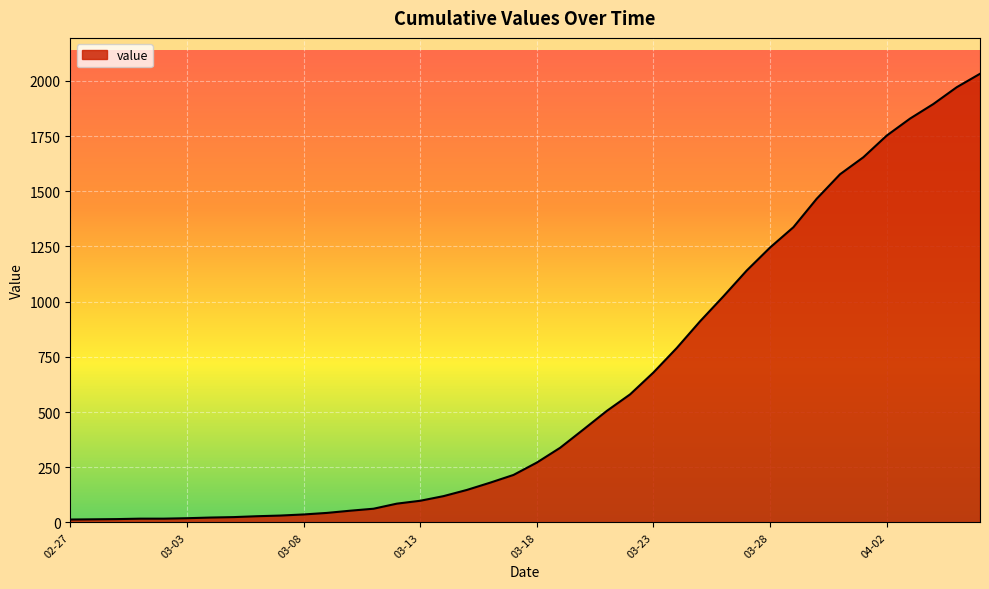

The value at 03-23 is 679. True or false?

True